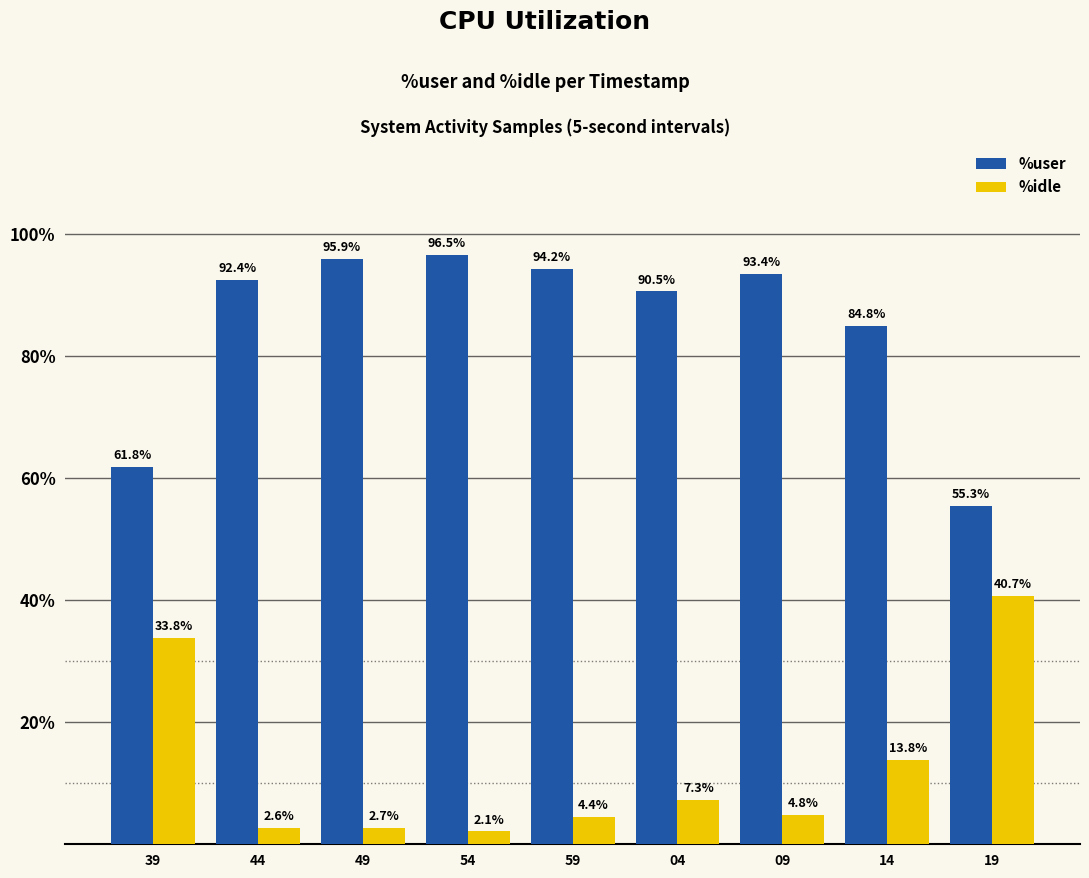

What is the value of the %user bar at the 3rd from the left?

95.9